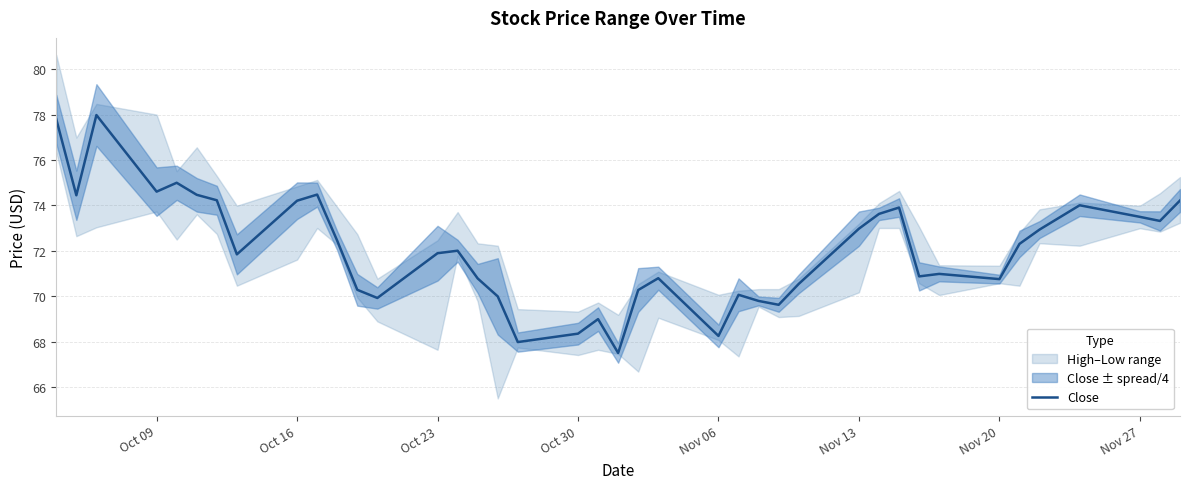

What is the average value?

72.1